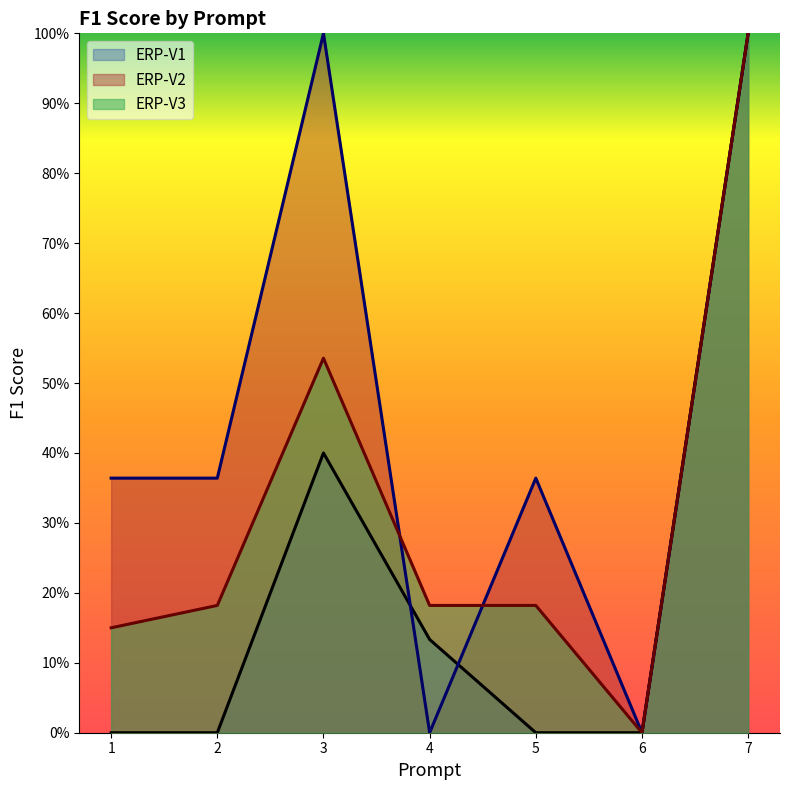

True or false: ERP-V3 and ERP-V1 cross at least once.

False